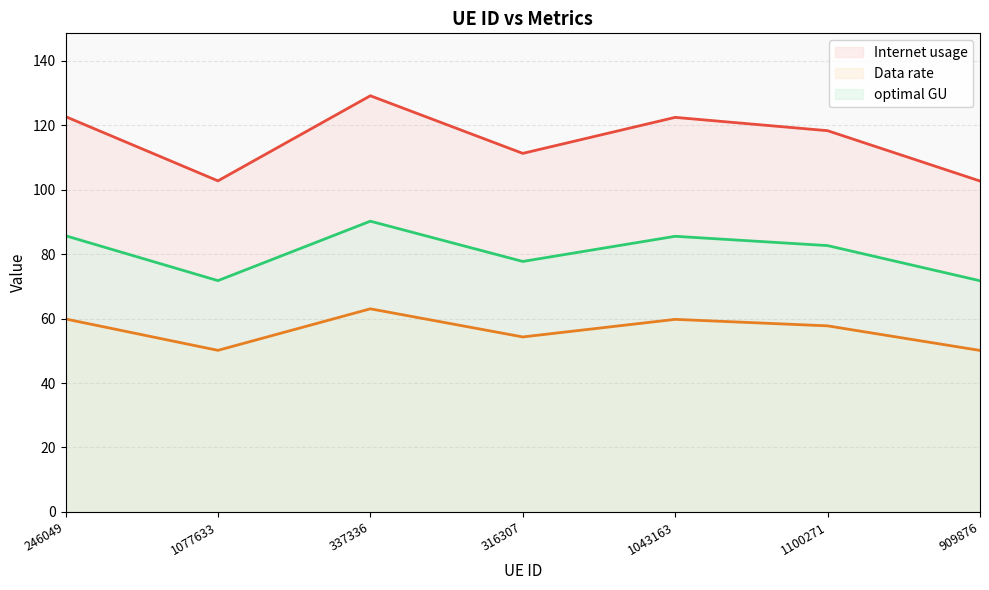

Count the number of data series in this chart.

3